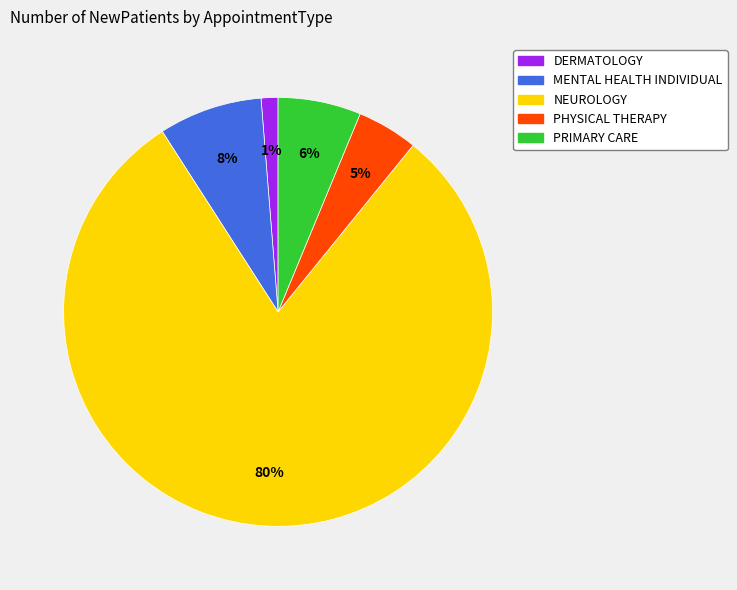

Which category has the smallest portion of the pie?

DERMATOLOGY